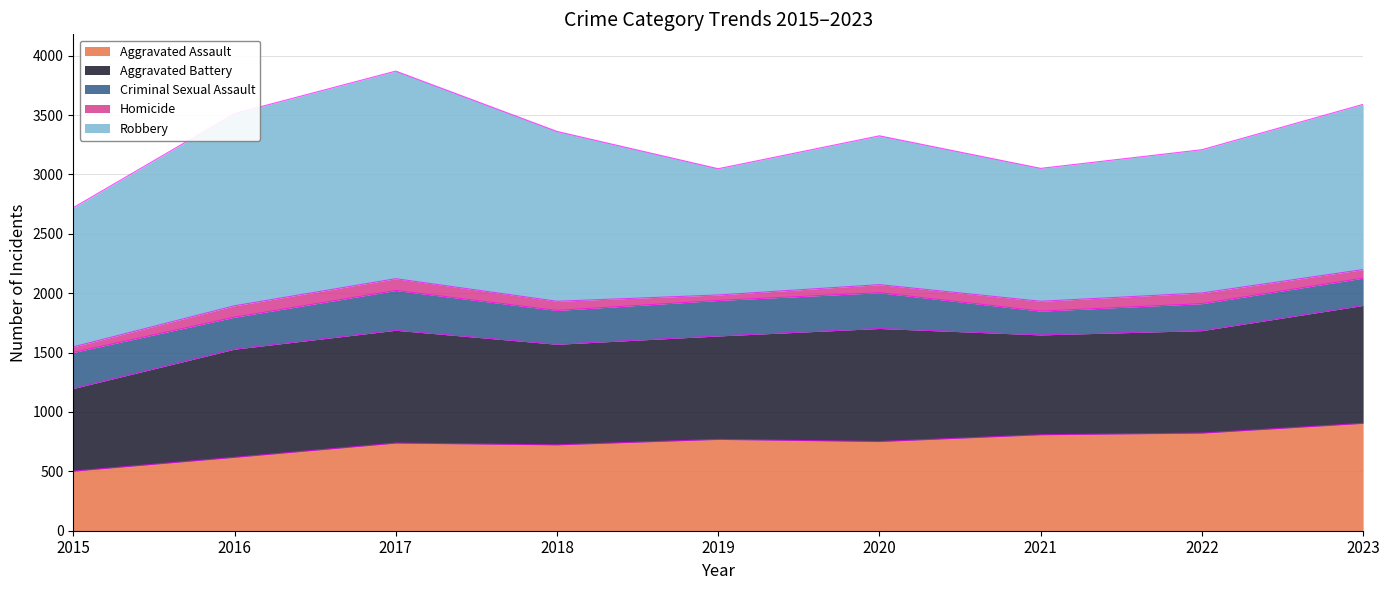

True or false: Homicide and Robbery cross at least once.

False